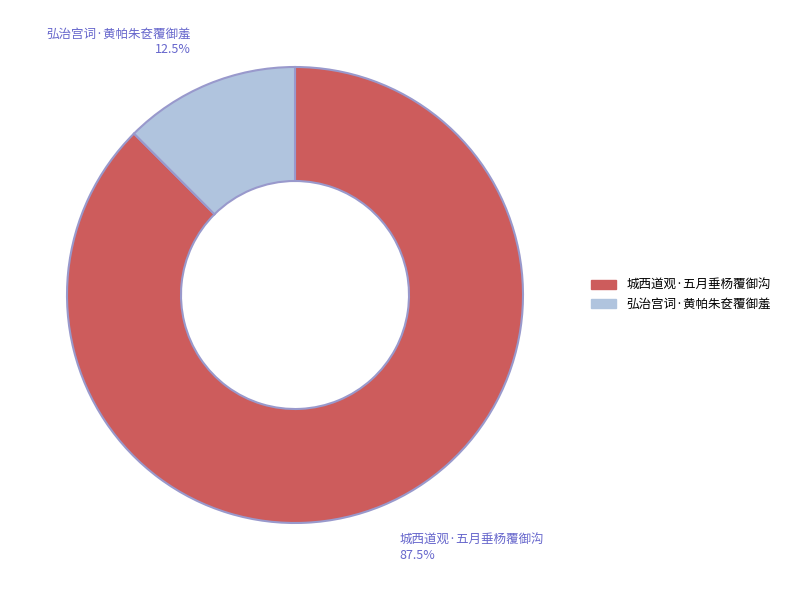

Which slice represents more than half of the pie?

城西道观·五月垂杨覆御沟